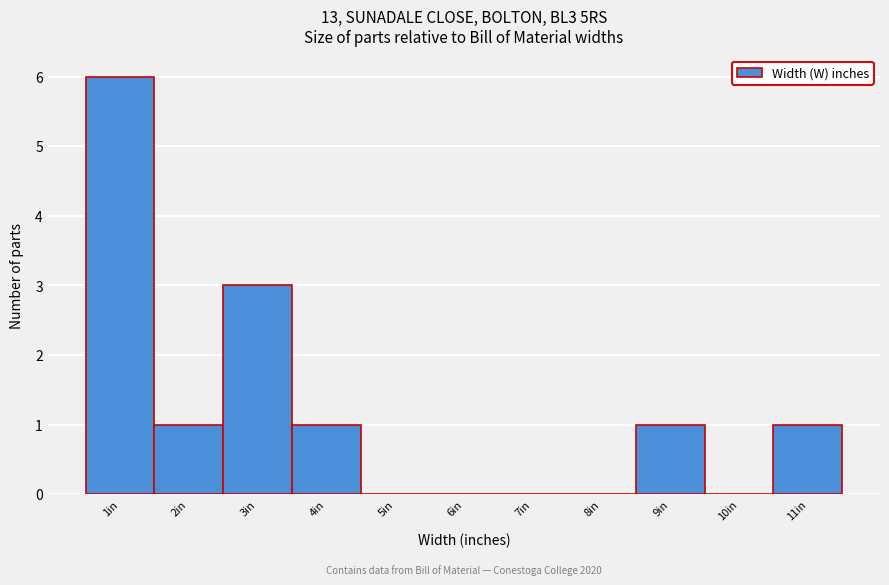

Reading right to left, transcribe all the data shown in this chart.

11in=1	10in=0	9in=1	8in=0	7in=0	6in=0	5in=0	4in=1	3in=3	2in=1	1in=6